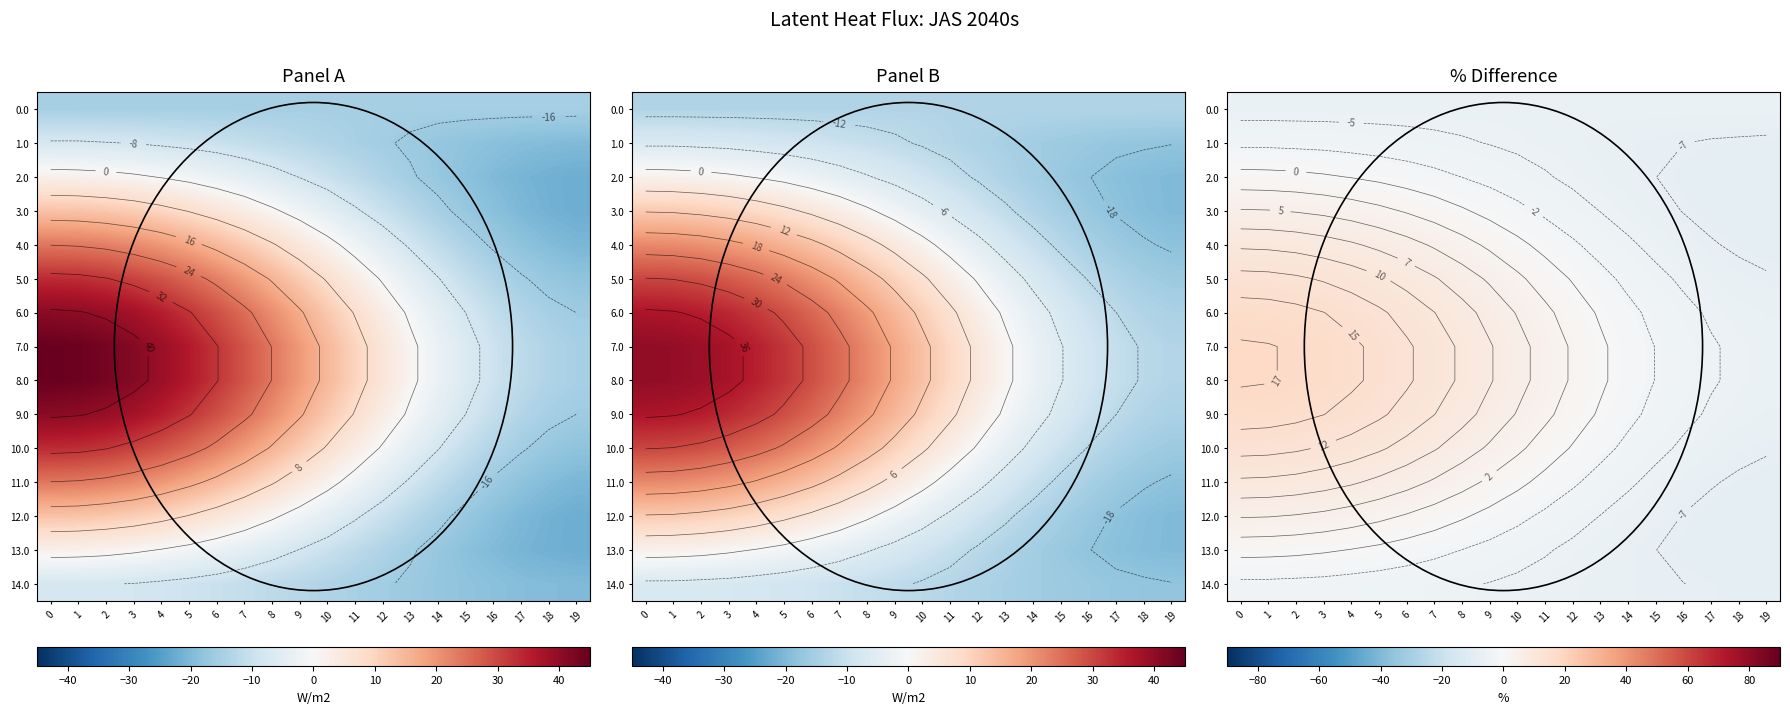

How many values in the 9.0 series exceed 6?

10